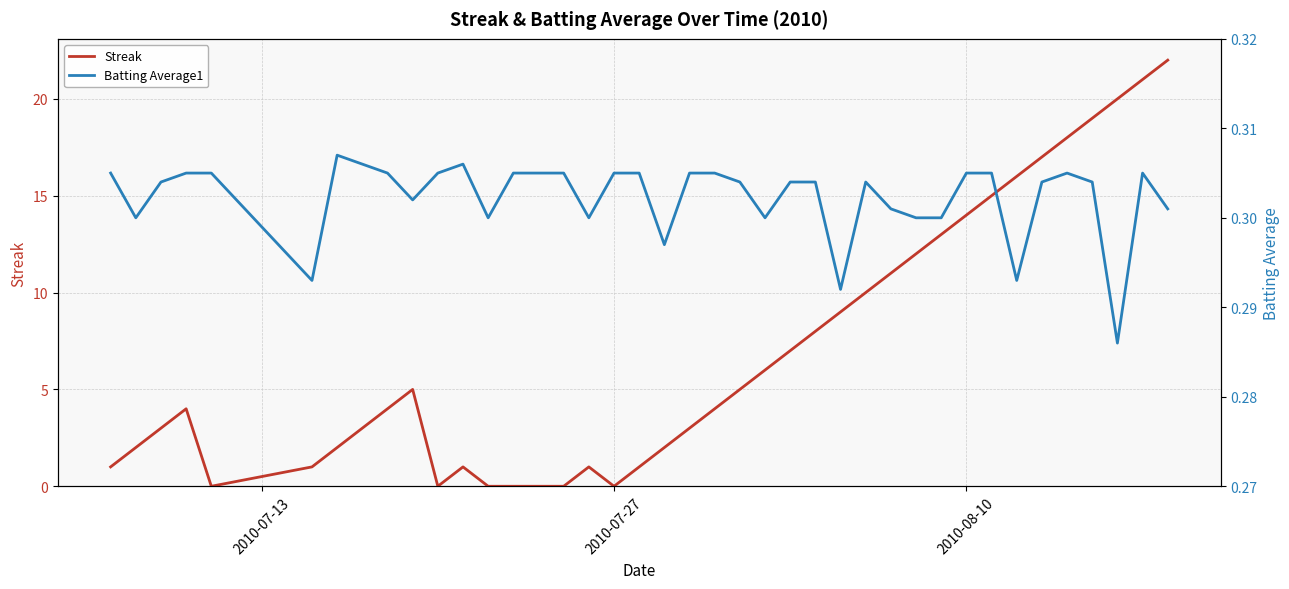

What is the maximum value for Streak?

22